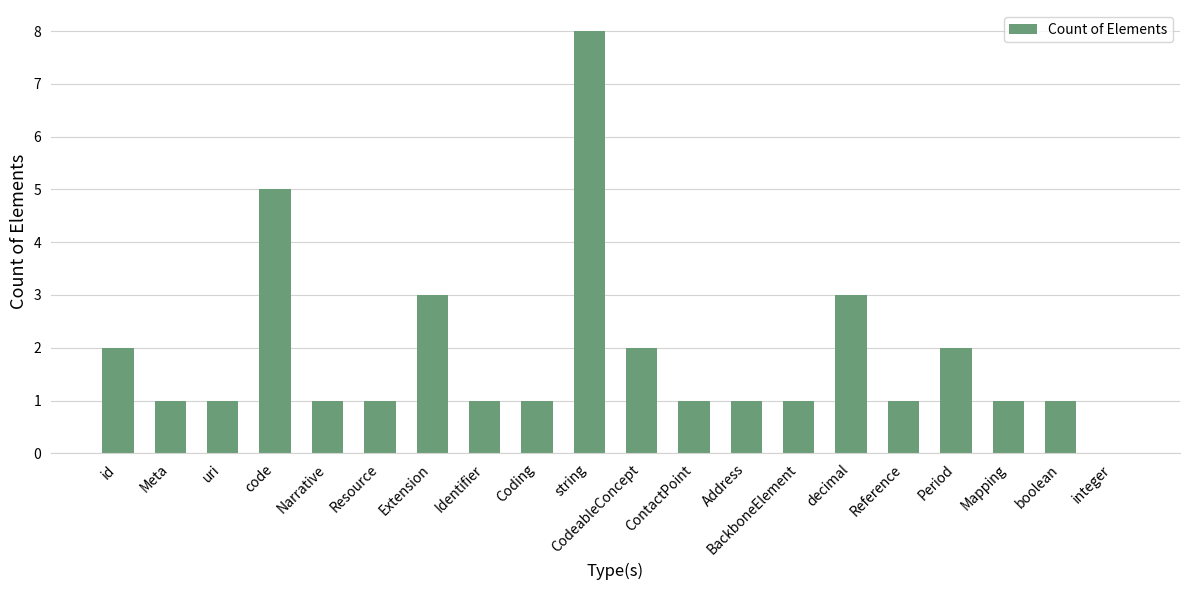

Is it true that the value at CodeableConcept is 2?

True